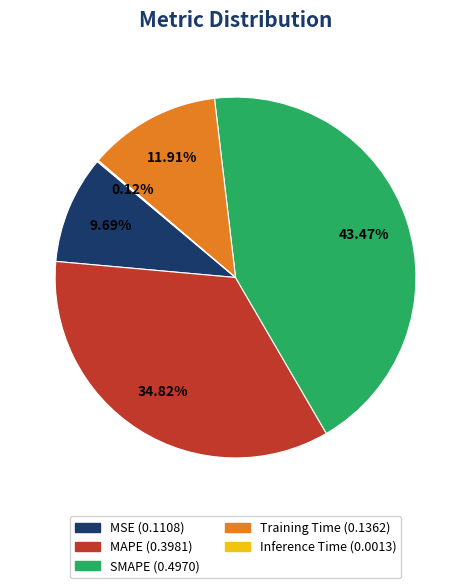

To the nearest percent, what is the combined percentage of Training Time and MSE?

22%